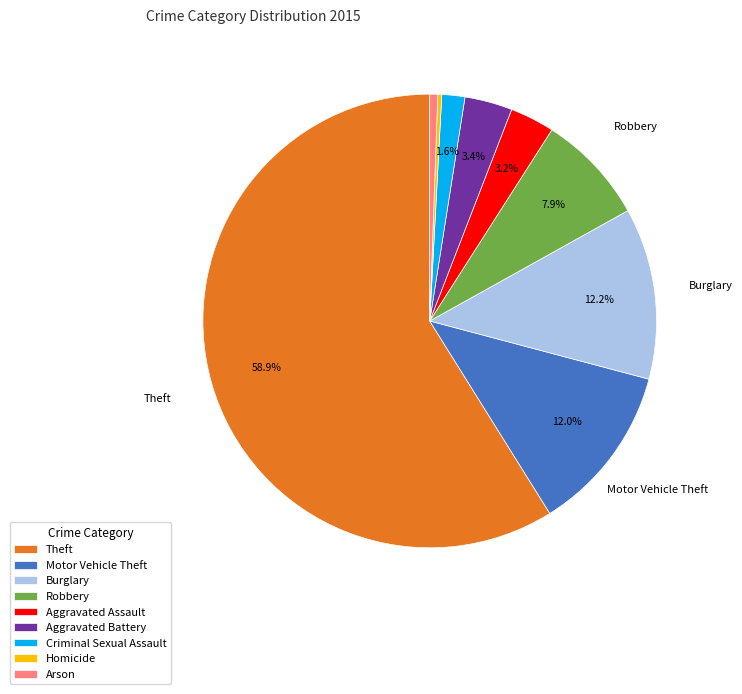

Combined, what portion of the pie is Criminal Sexual Assault and Aggravated Battery?

5.0%